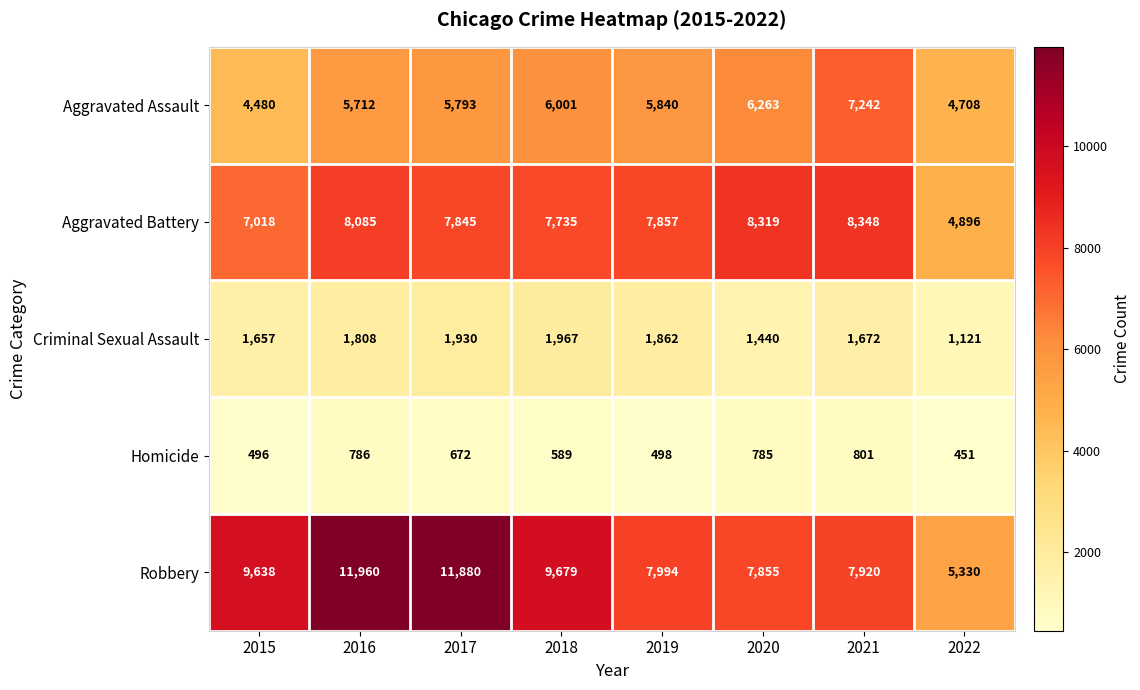

What is the minimum value shown in the chart?

451